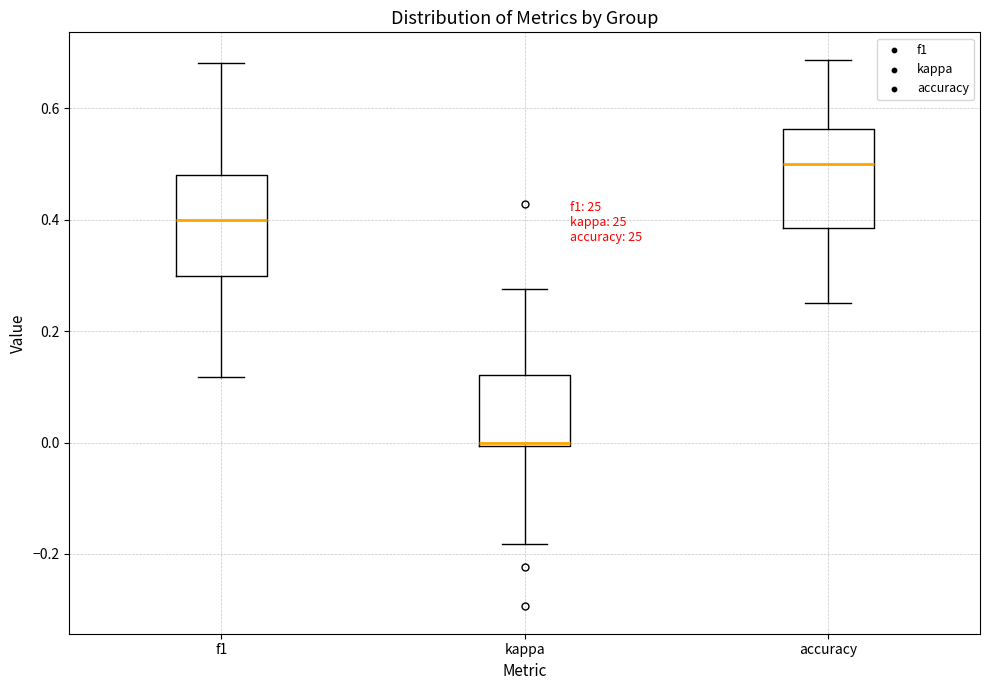

Where does the upper whisker of the box for kappa end on the y-axis? The values are not printed on the chart, so give them approximately, as read against the axis.

0.28